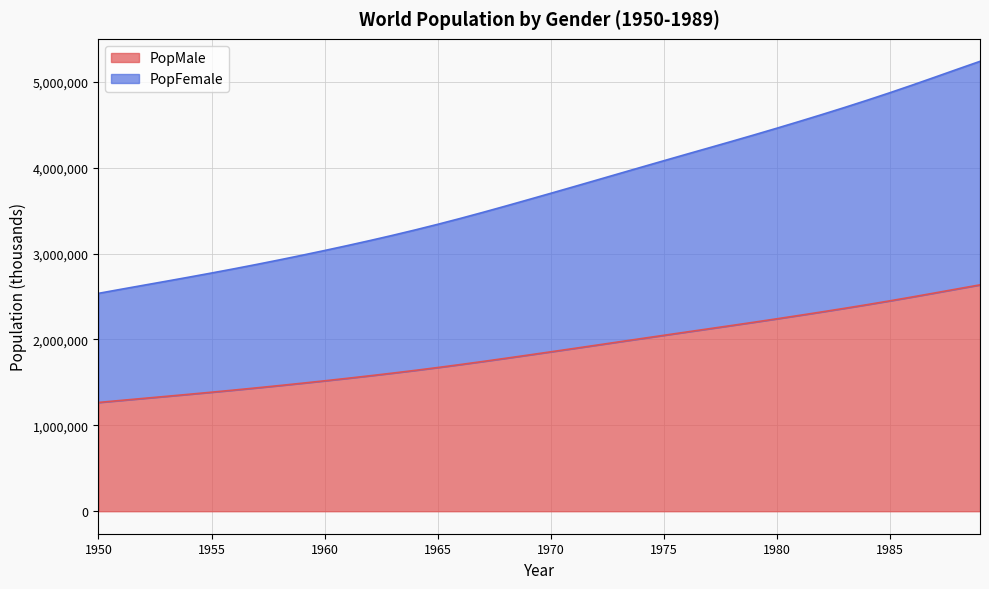

List the series in order of their peak value, highest first.

PopFemale, PopMale